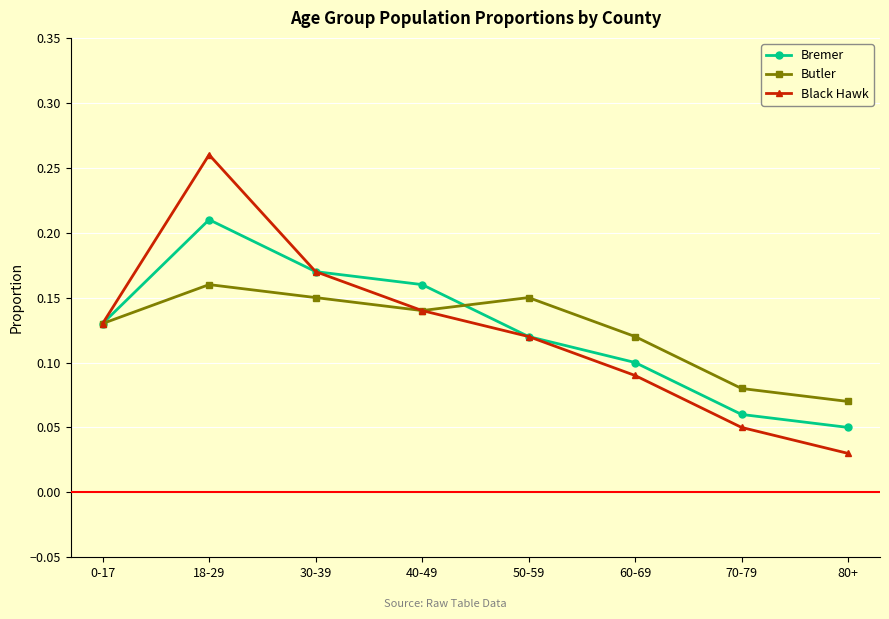

At how many categories does at least one series exceed 0?

8